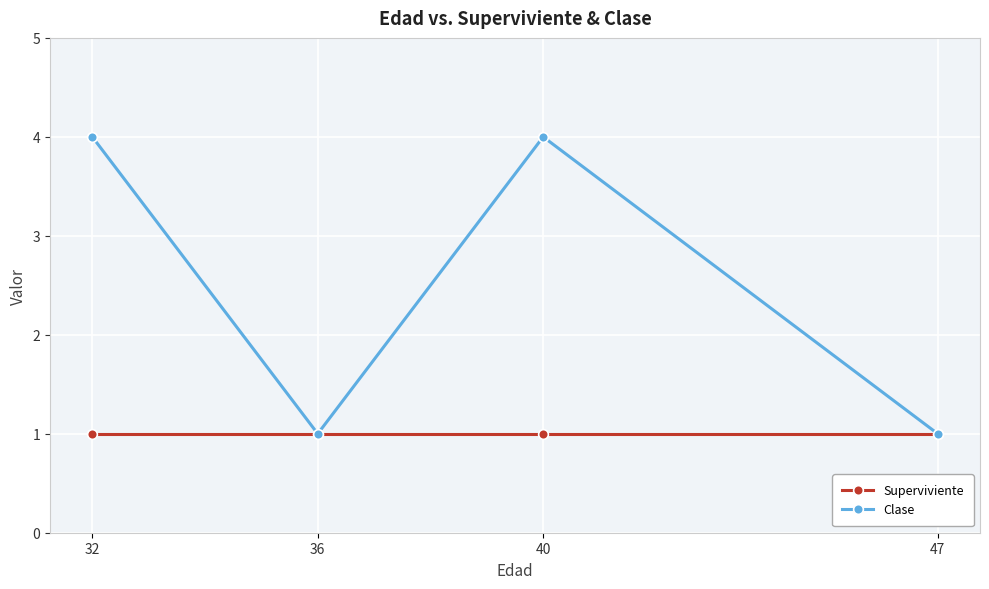

True or false: Superviviente and Clase cross at least once.

False